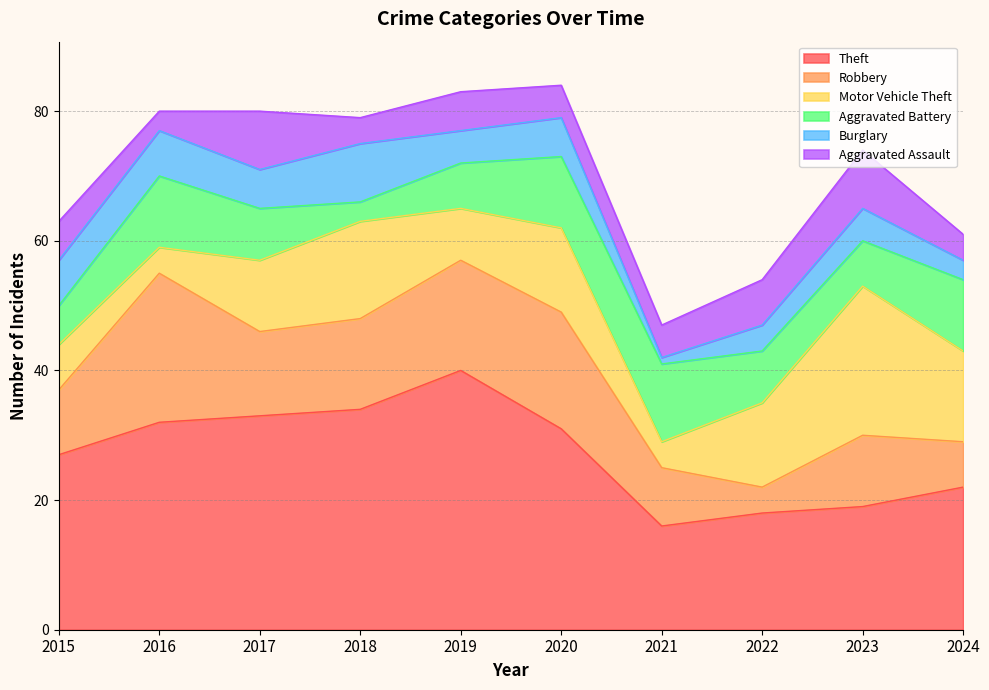

What is the sum of all Motor Vehicle Theft values?

112